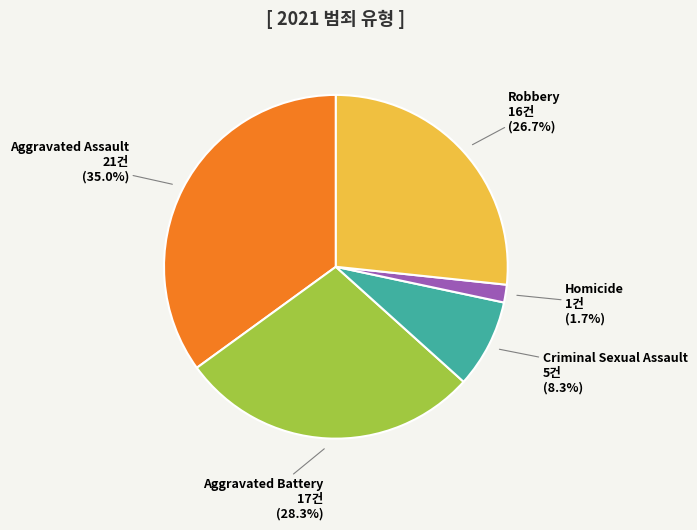

Is there a majority slice in this chart?

No